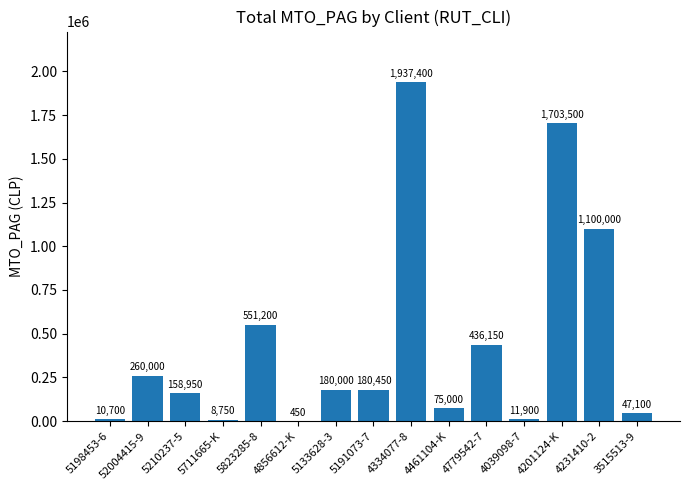

Are the bars grouped side by side (vs. stacked)?

No